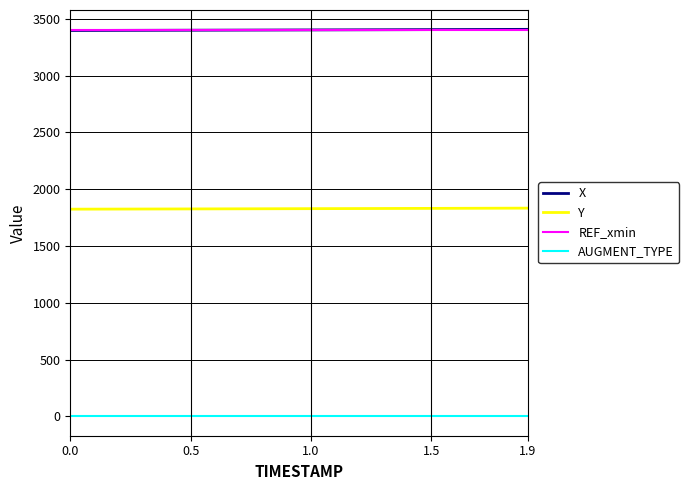

What is the maximum value shown in the chart?

3406.4